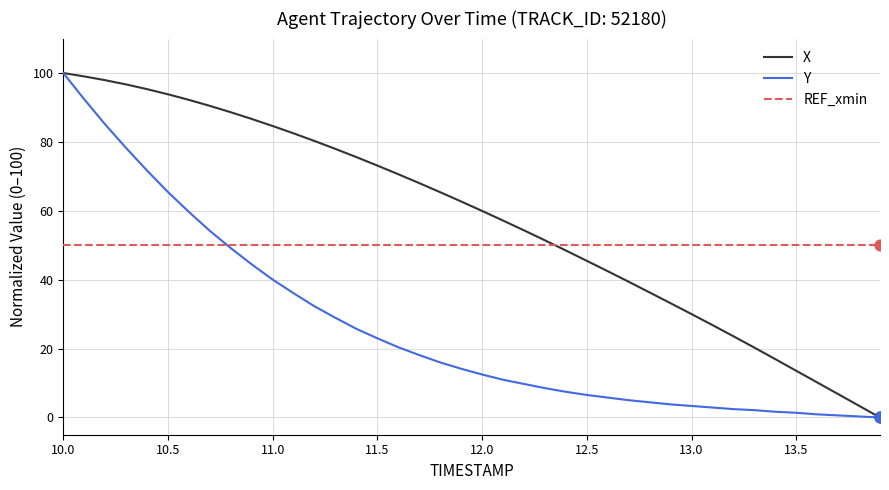

How many intersections are there between X and REF_xmin?

1